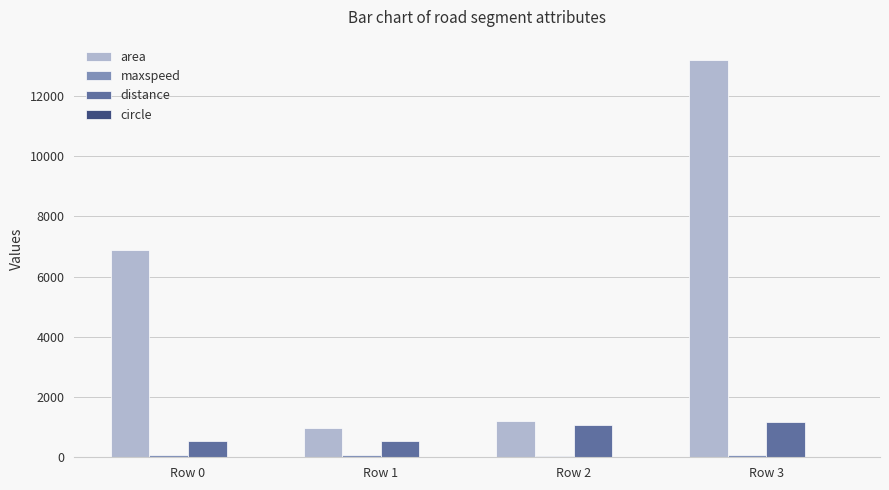

At which category is the sum across all series the highest?

Row 3